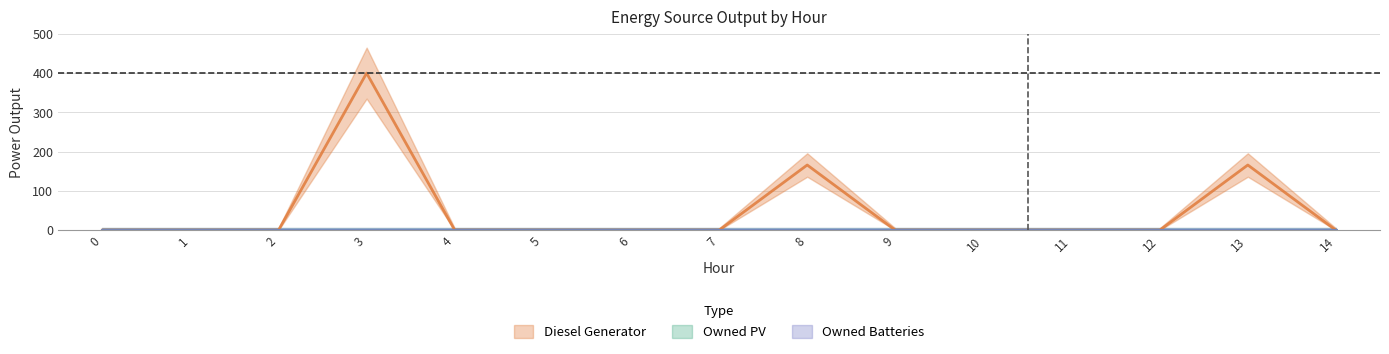

Does the chart display data point markers on the line(s)?

No